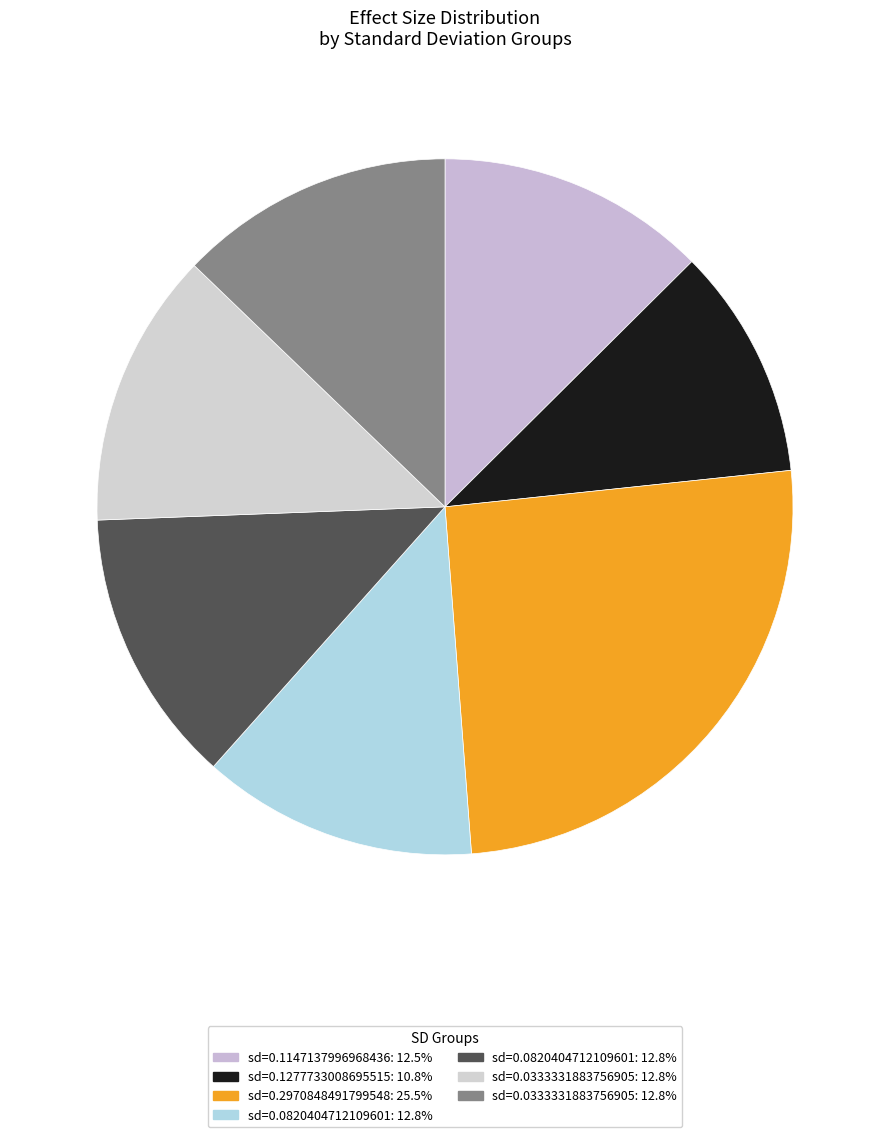

Rank the categories by value from lowest to highest.

0.1277733008695515, 0.1147137996968436, 0.0820404712109601, 0.0820404712109601, 0.0333331883756905, 0.0333331883756905, 0.2970848491799548